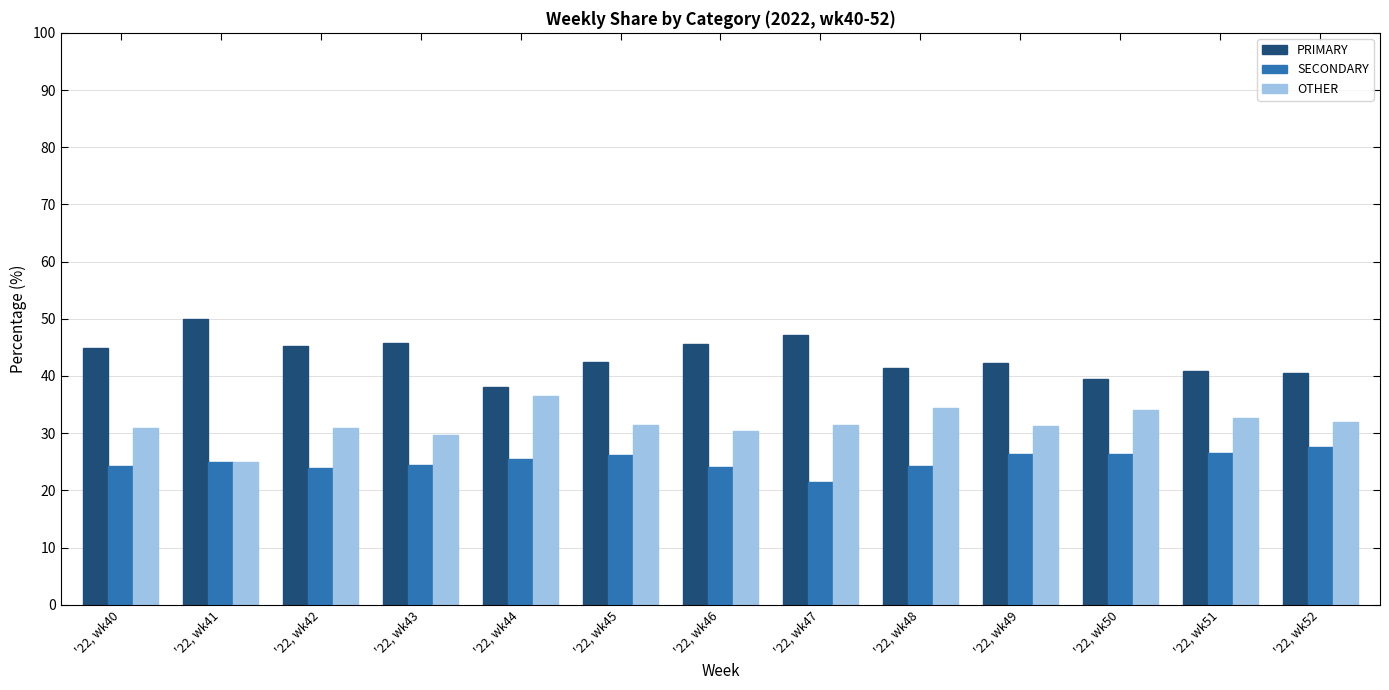

At which label does PRIMARY reach its minimum?

'22, wk44